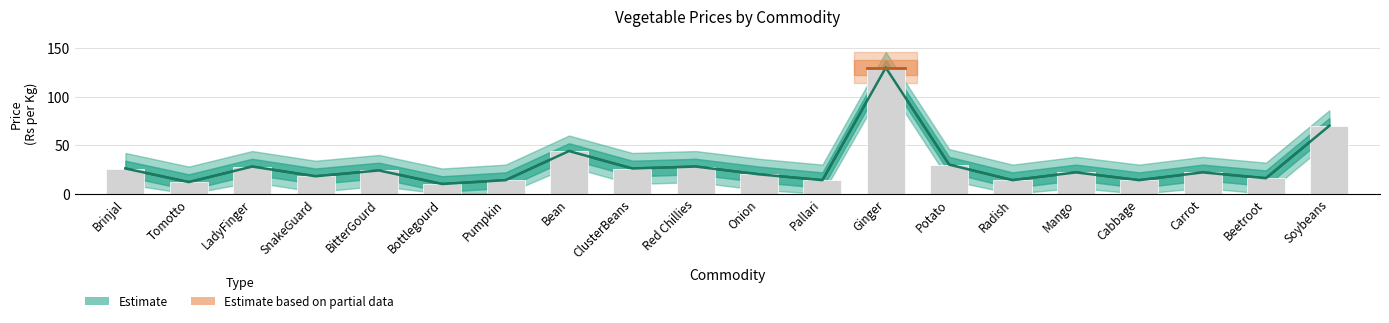

What value does the data have at BitterGourd, to the nearest 5?

25